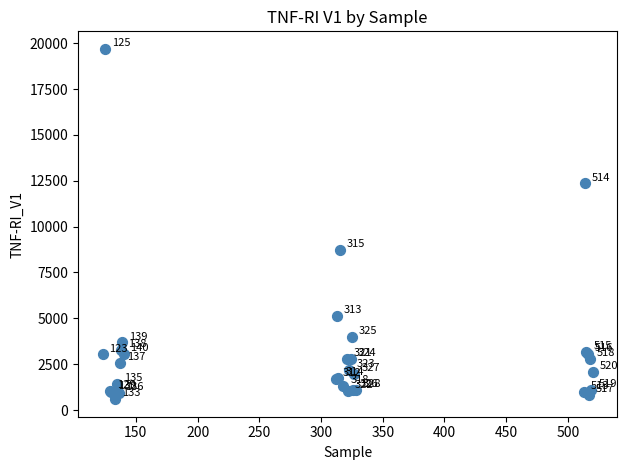

What Y value in the scatter plot is closest to 10141?

8734.9